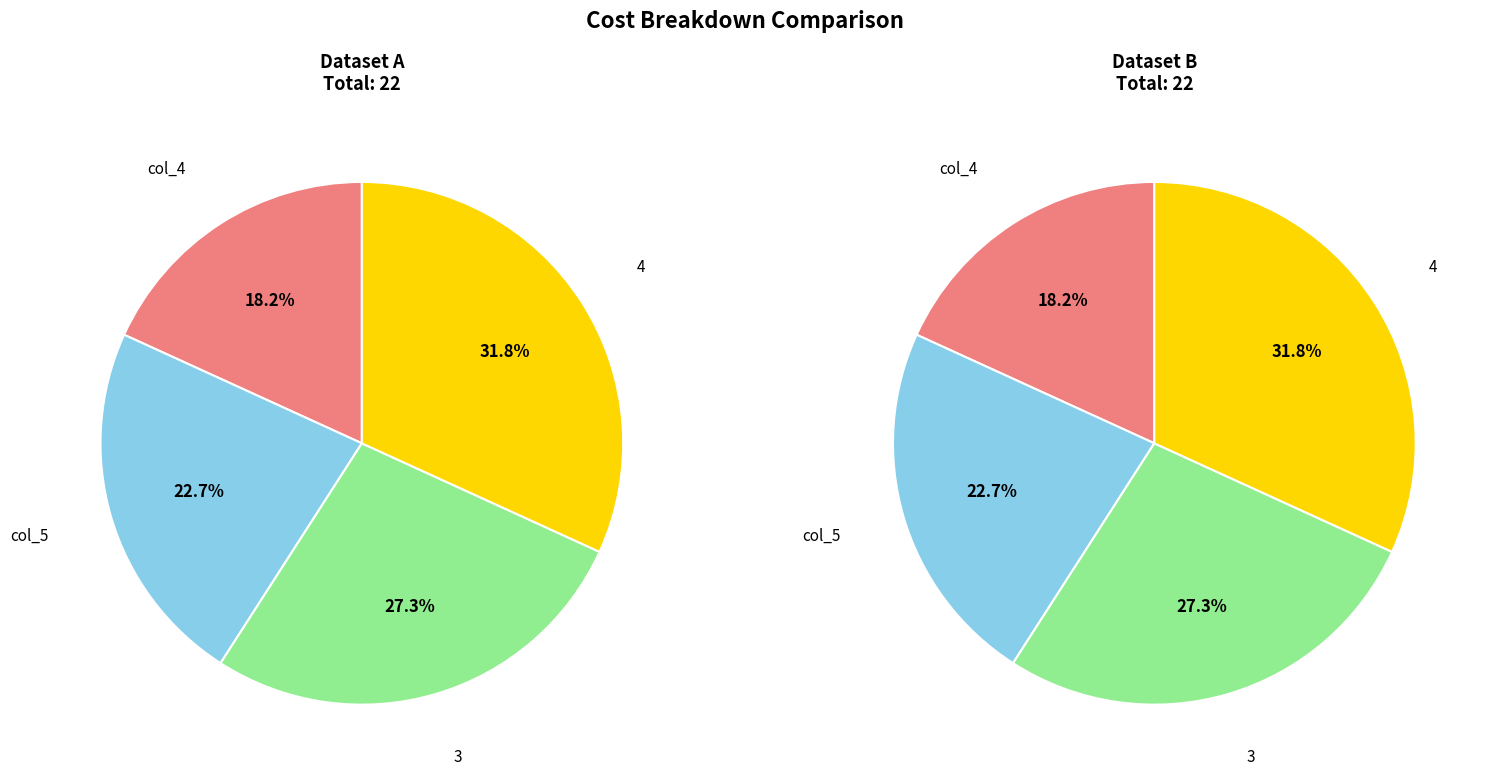

Which series has the largest range (max minus min)?

left